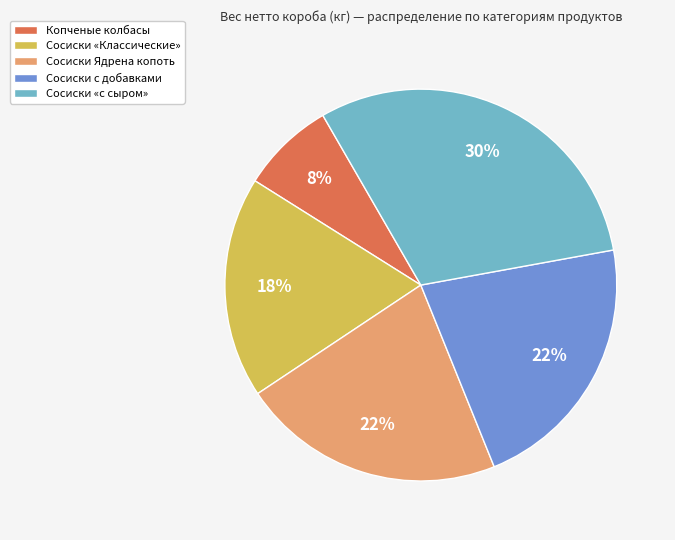

Is there any slice that represents more than half of the pie?

No